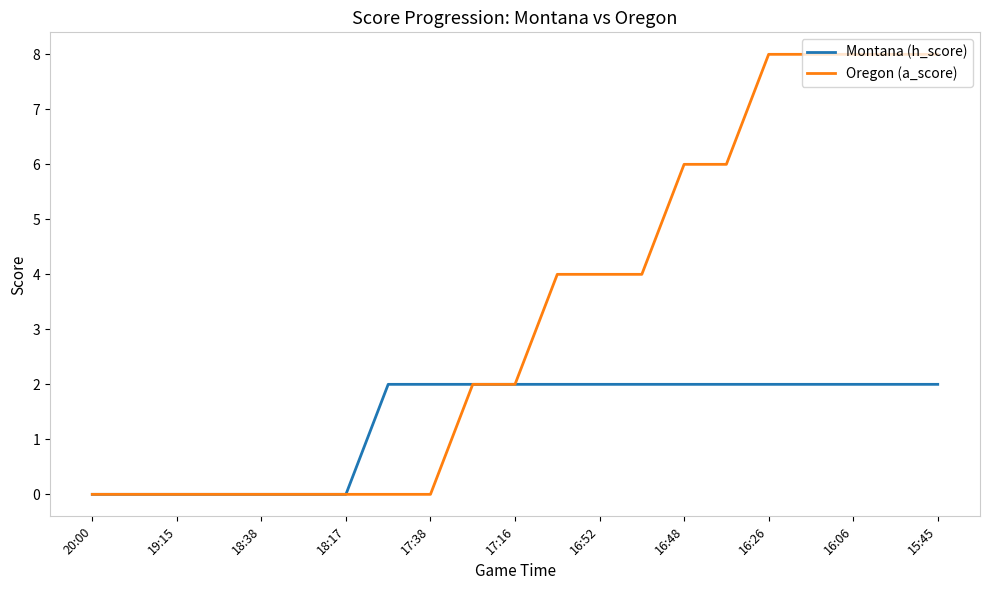

Reading left to right, transcribe all the data shown in this chart.

Montana (h_score): 0	0	0	0	0	0	0	2	2	2	2	2	2	2	2	2	2	2	2	2	2
Oregon (a_score): 0	0	0	0	0	0	0	0	0	2	2	4	4	4	6	6	8	8	8	8	8